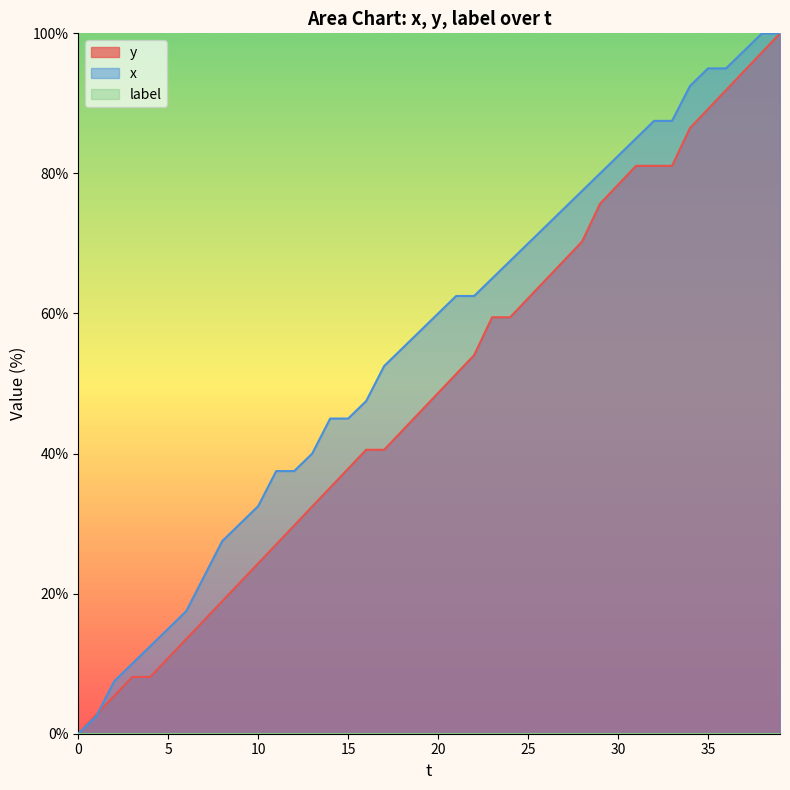

What is the difference between the x values at 22 and 4?

50.0